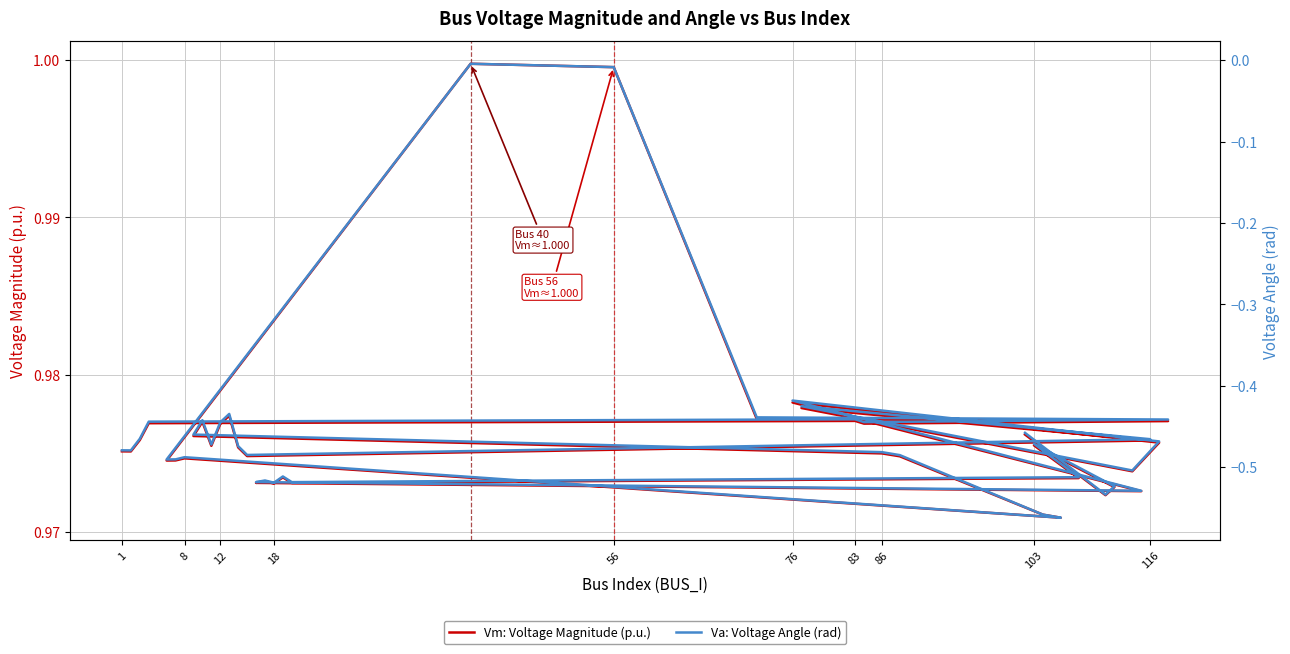

Count the number of categories in the chart.

40